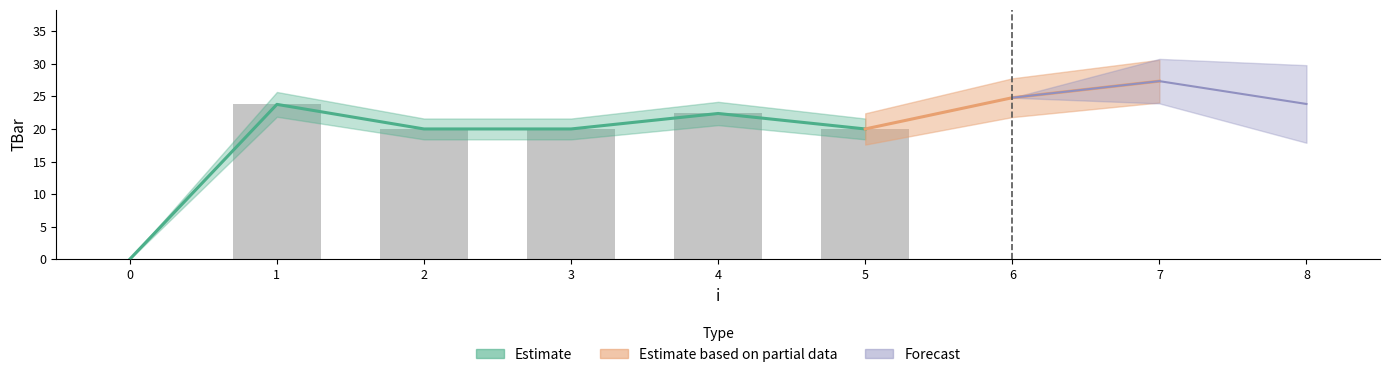

What is the change in value from 1 to 8?

+0.1